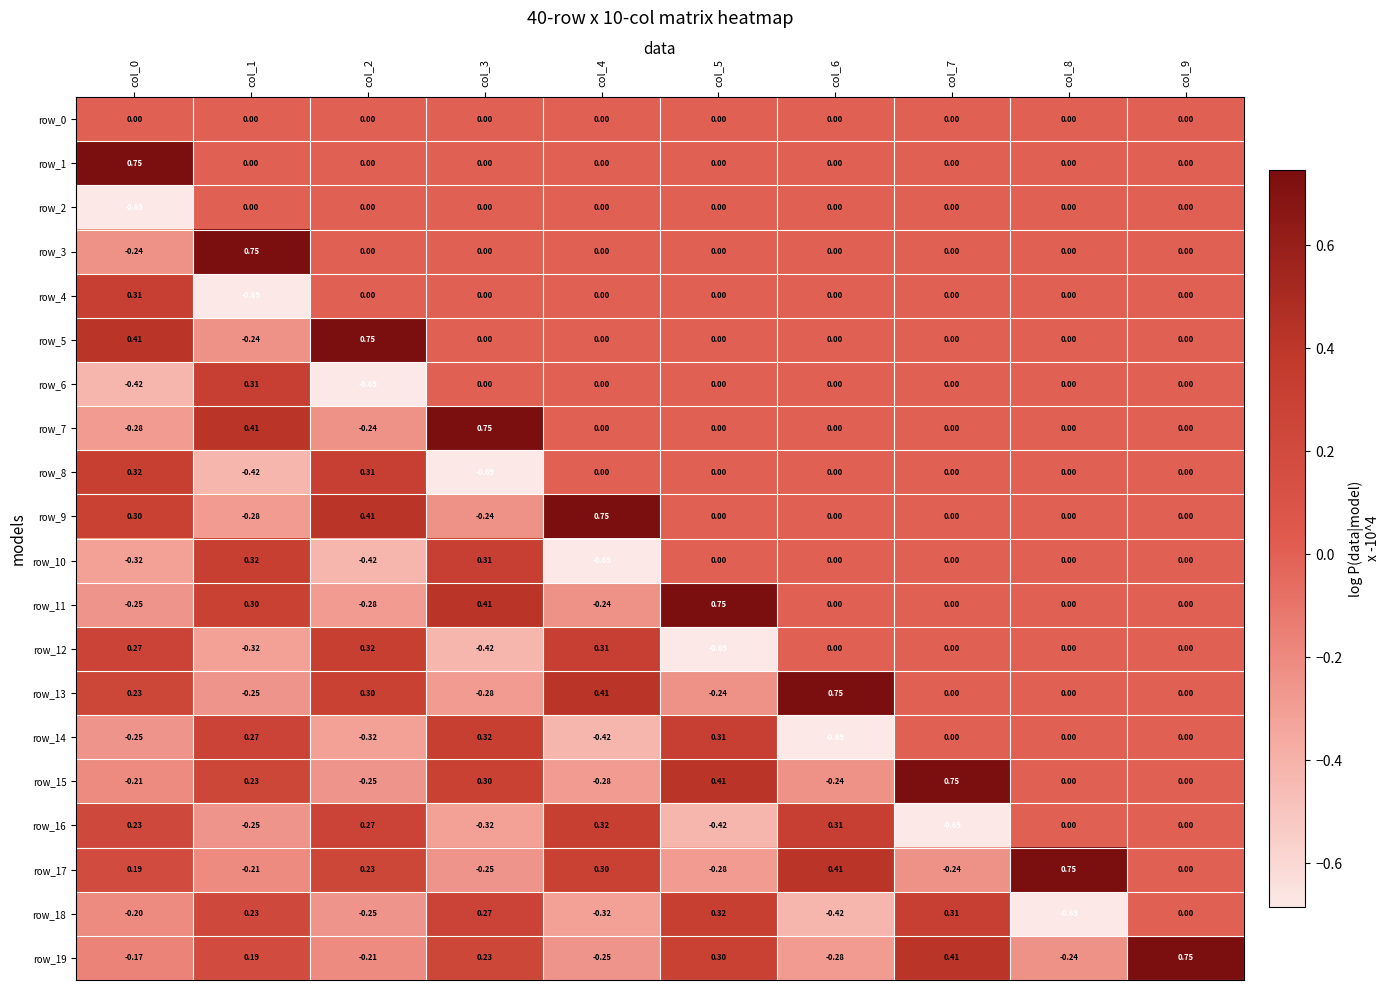

Is it true that row_8 equals 0.0 at col_5?

True